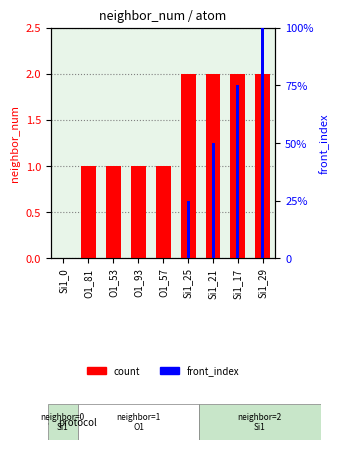

What is the difference between the highest and lowest values at Si1_17?

1